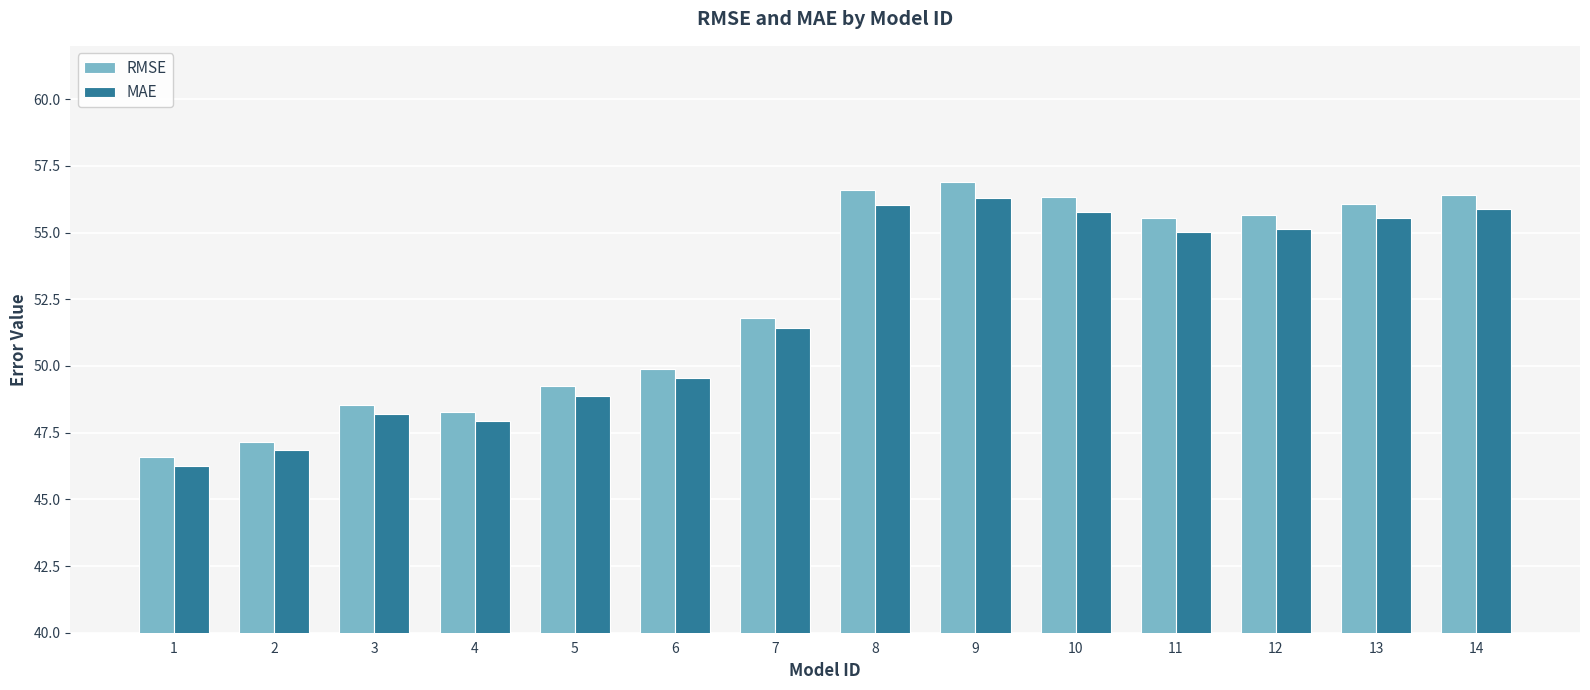

What is the minimum value shown in the chart?

46.3